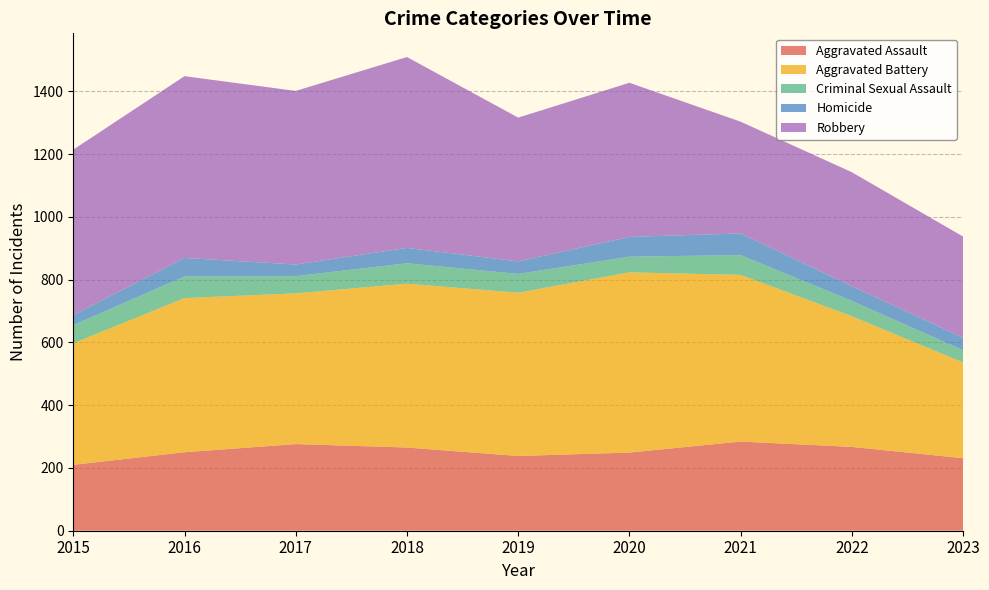

Reading left to right, list all the values displayed in this chart.

Aggravated Assault: 210	250	276	265	238	249	284	267	231
Aggravated Battery: 387	491	480	522	520	574	531	416	305
Criminal Sexual Assault: 58	69	55	65	60	50	63	49	39
Homicide: 32	59	37	49	40	63	69	47	40
Robbery: 527	579	553	608	458	491	356	363	322